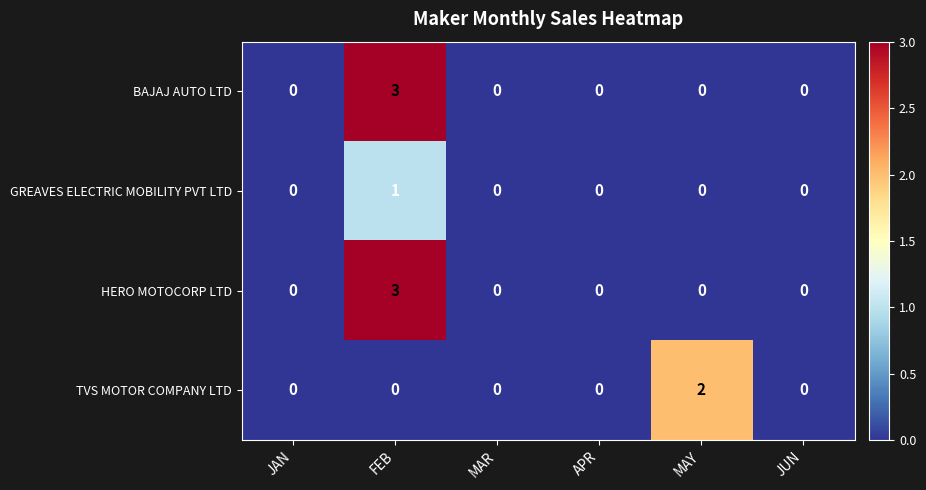

Which category has the highest value across all series?

FEB